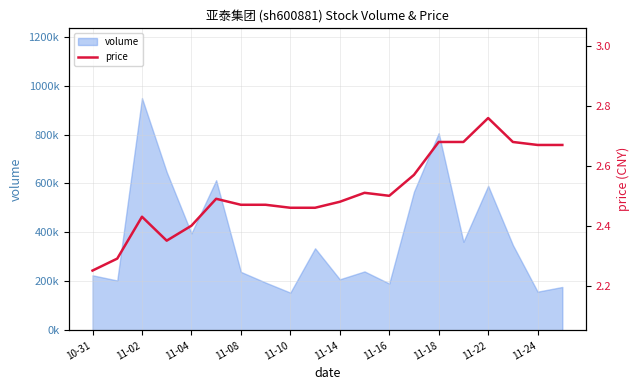

Reading right to left, extract all data points from this chart.

2.7	2.7	2.7	2.8	2.7	2.7	2.6	2.5	2.5	2.5	2.5	2.5	2.5	2.5	2.5	2.4	2.4	2.4	2.3	2.2